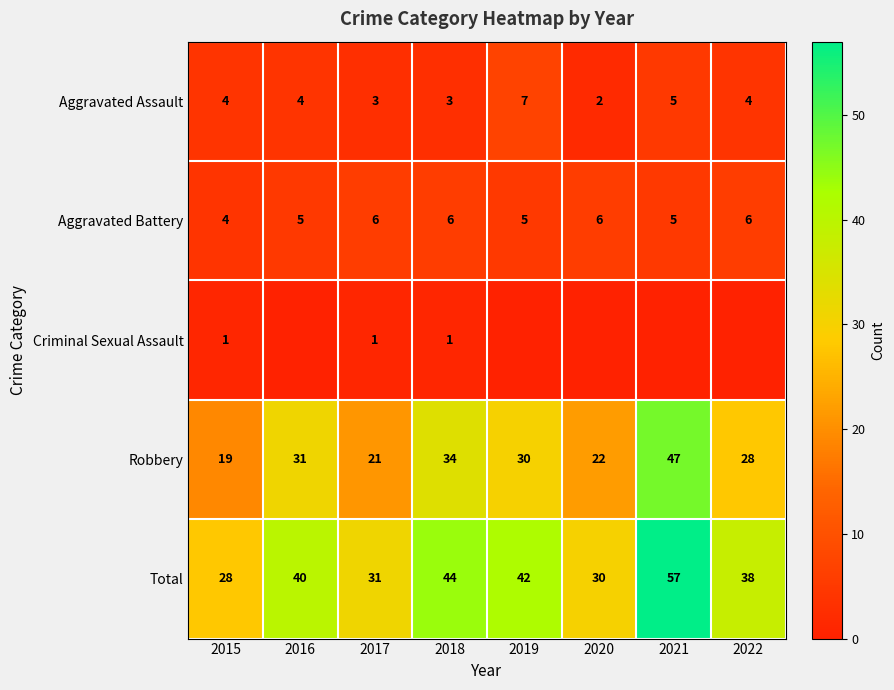

Rank the series at 2017 from lowest to highest value.

Criminal Sexual Assault, Aggravated Assault, Aggravated Battery, Robbery, Total